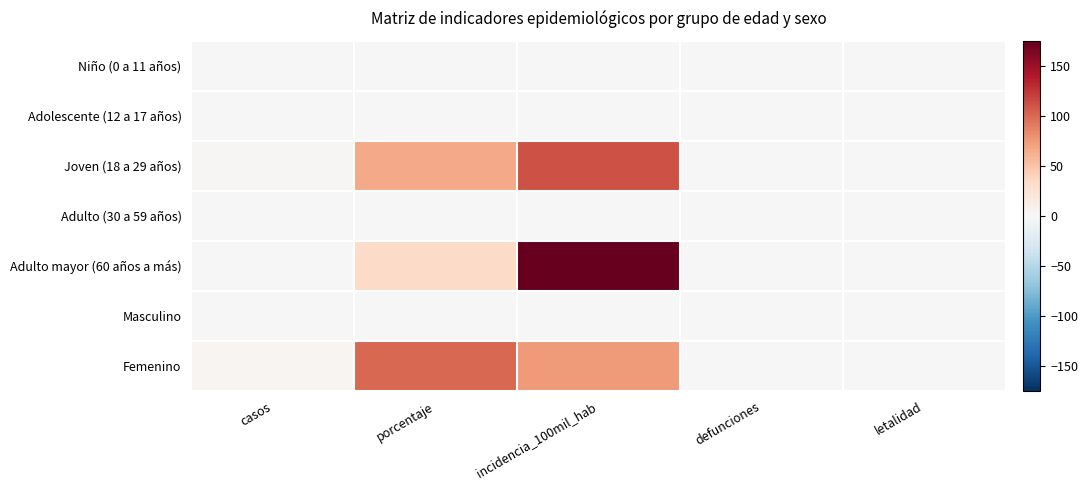

Between casos and incidencia_100mil_hab, which is larger?

casos